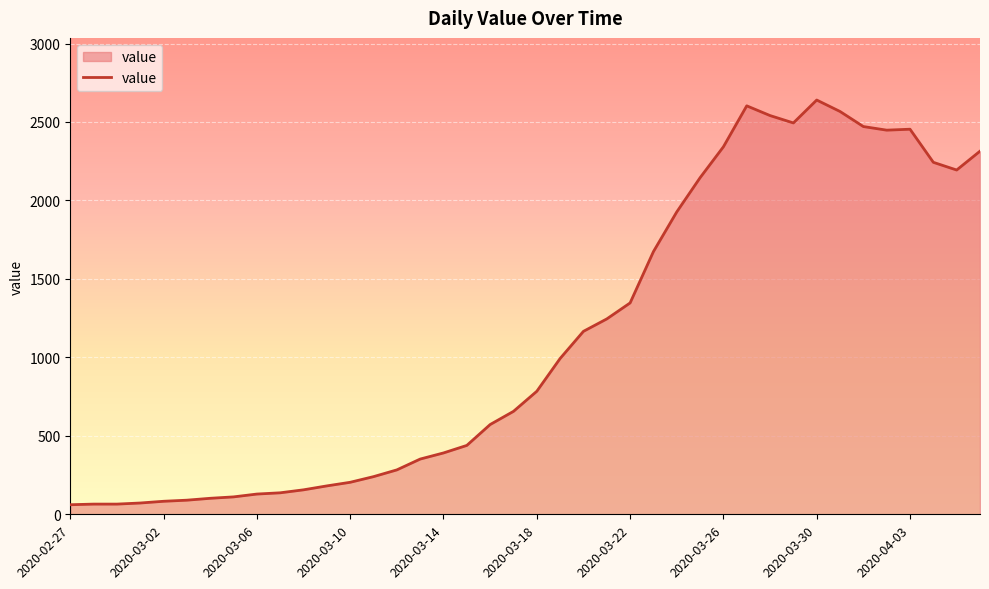

What is the difference between the maximum and second lowest values?

2575